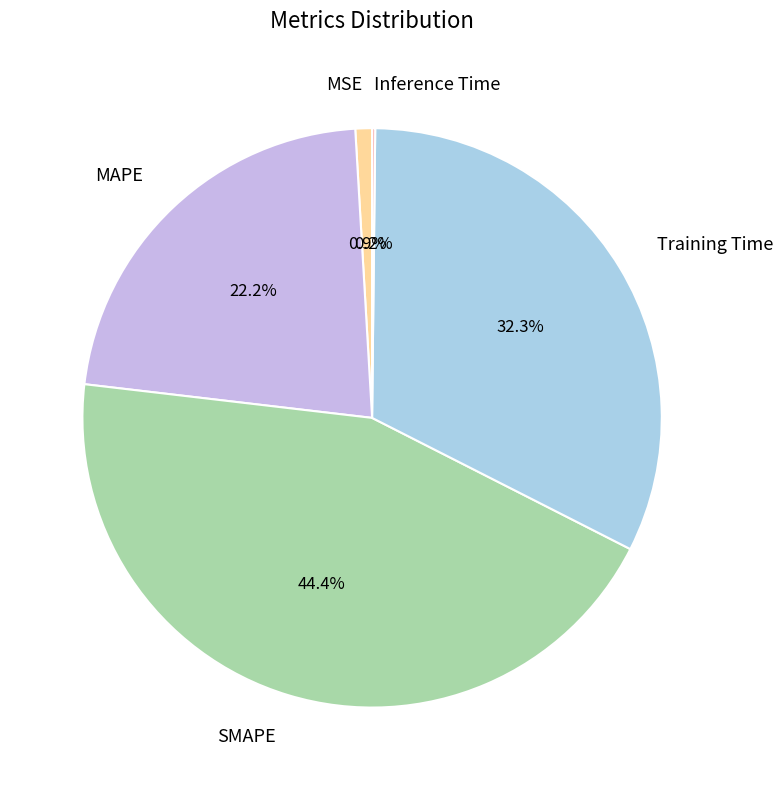

Does MAPE account for over 50% of the chart?

No